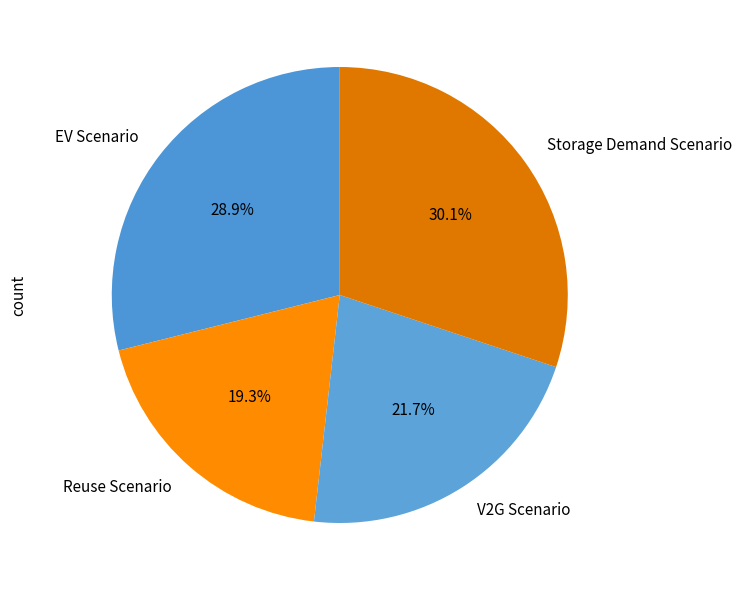

Which category has the biggest portion of the pie?

Storage Demand Scenario